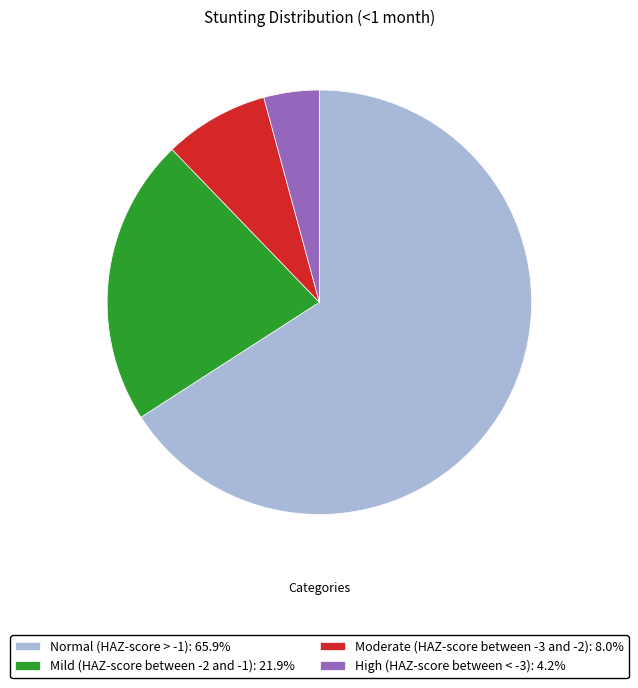

Is the sum of Normal (HAZ-score > -1): 65.9% and High (HAZ-score between < -3): 4.2% greater than half?

Yes